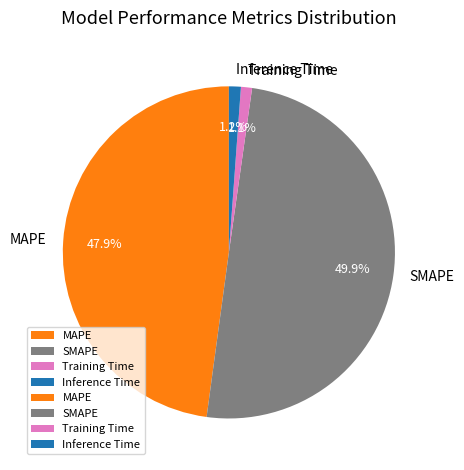

Does Inference Time account for over 50% of the chart?

No